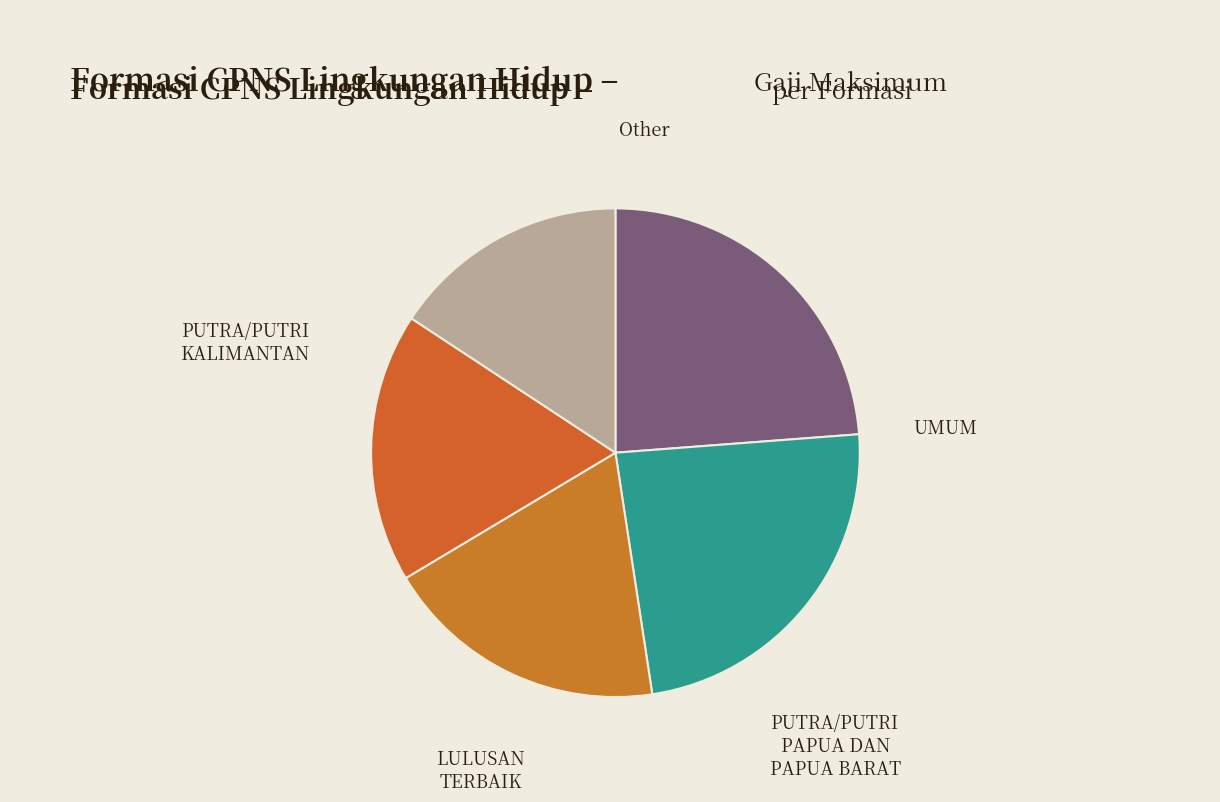

The Other slice represents 16% of the pie. True or false?

True